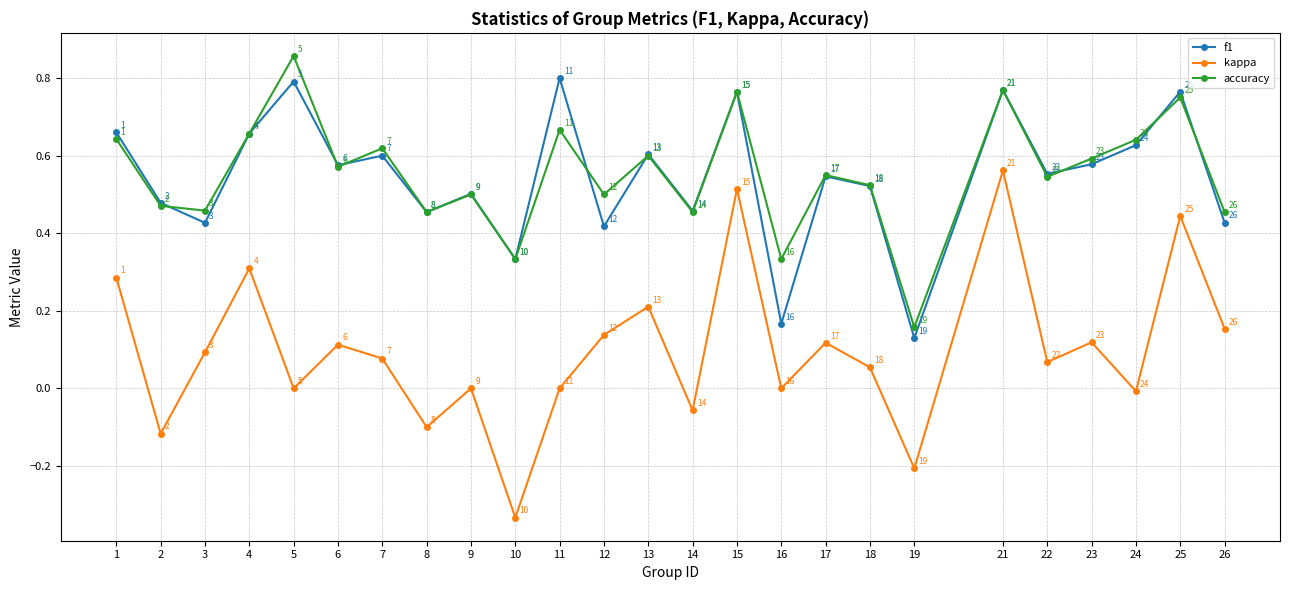

The value of accuracy at 15 is 0.8. True or false?

True